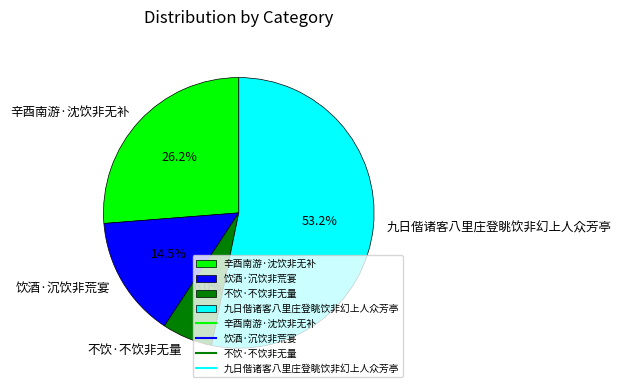

Combined, do 辛酉南游·沈饮非无补 and 九日偕诸客八里庄登眺饮非幻上人众芳亭 account for over 50%?

Yes